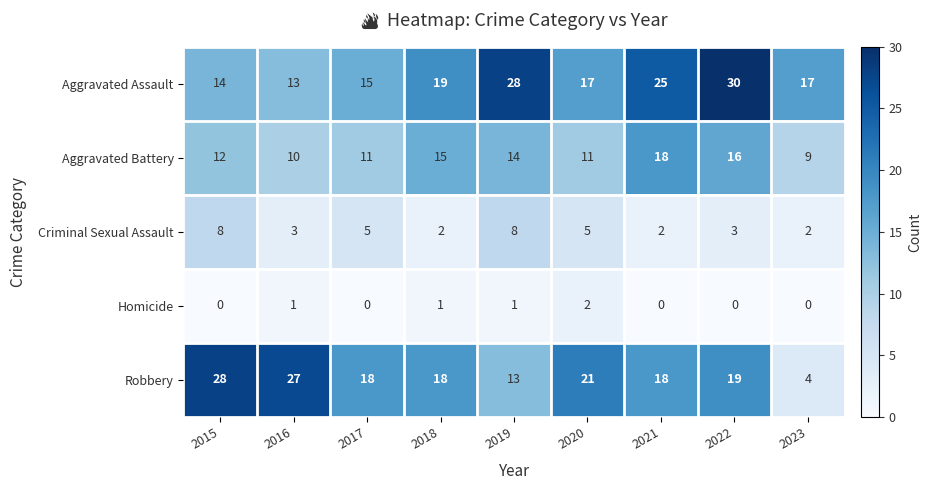

What is the total value across all series at 2016?

54